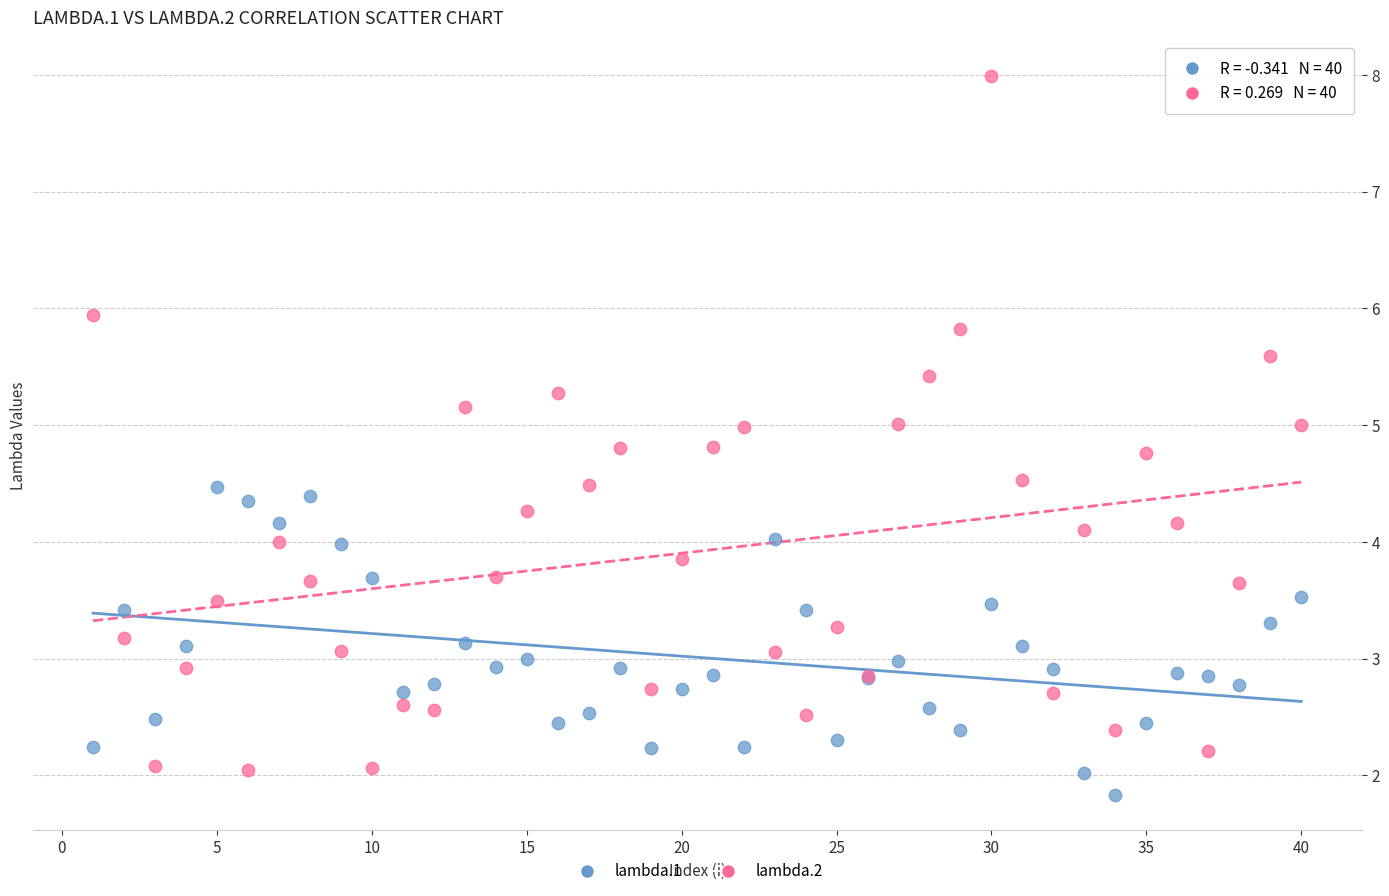

Which series has the widest spread of Y values?

lambda.2